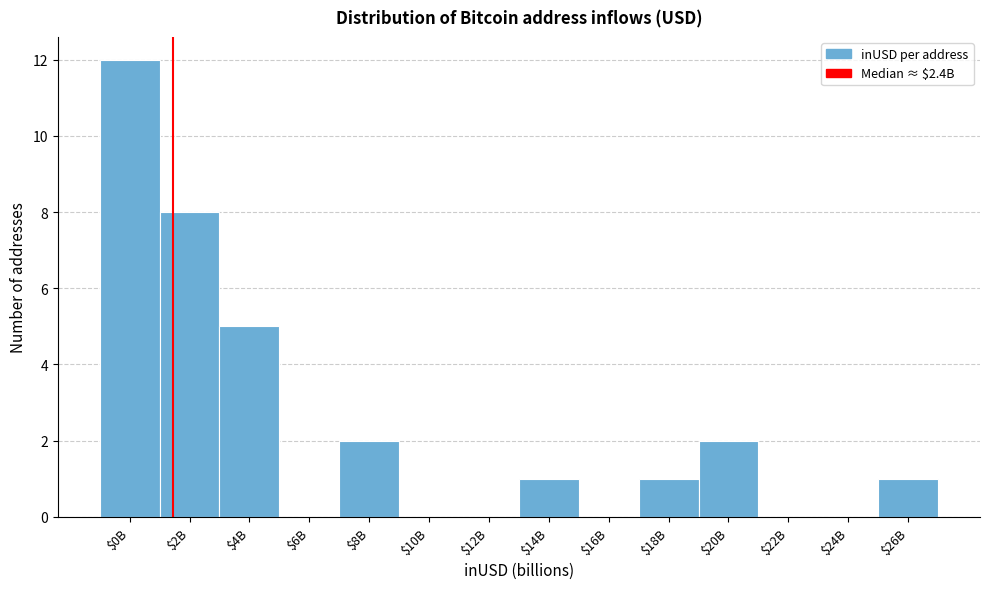

True or false: the data shows 1 at $14B.

True